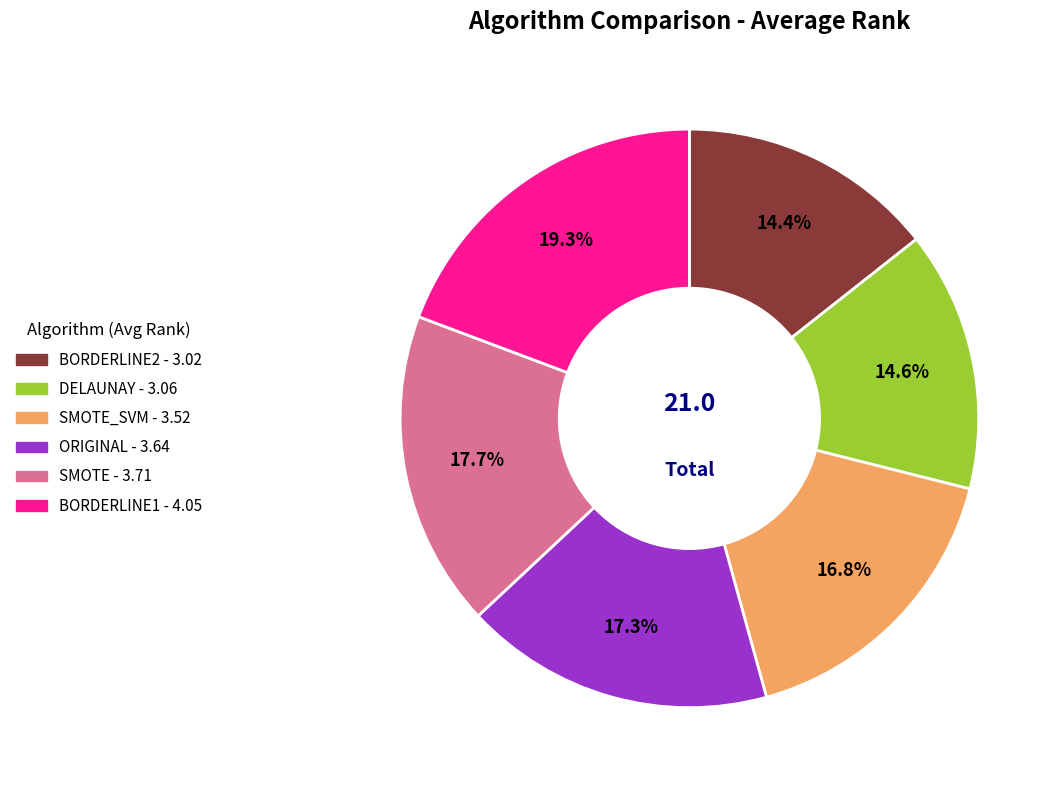

Does any single category account for the majority?

No